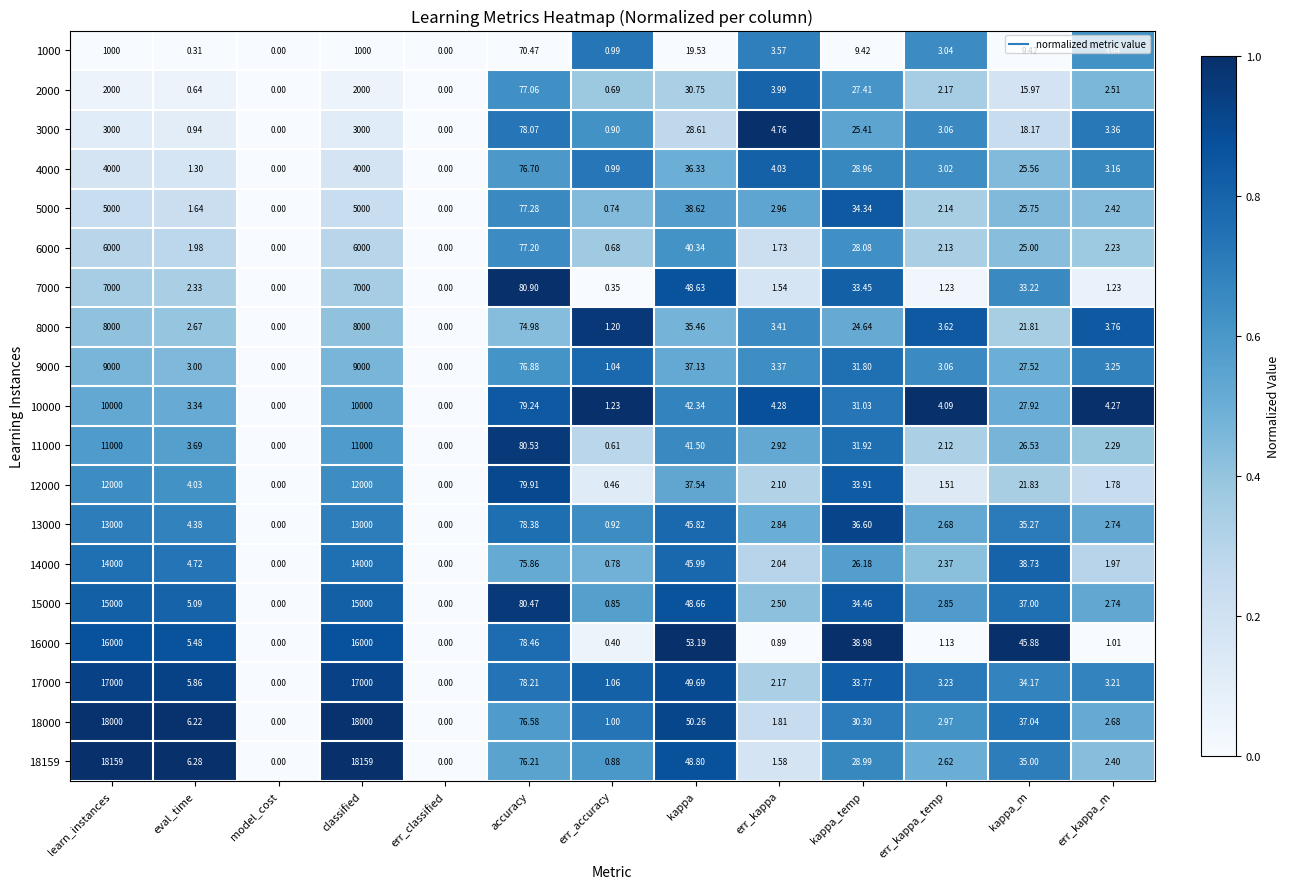

What is the total value across all series at eval_time?

63.9